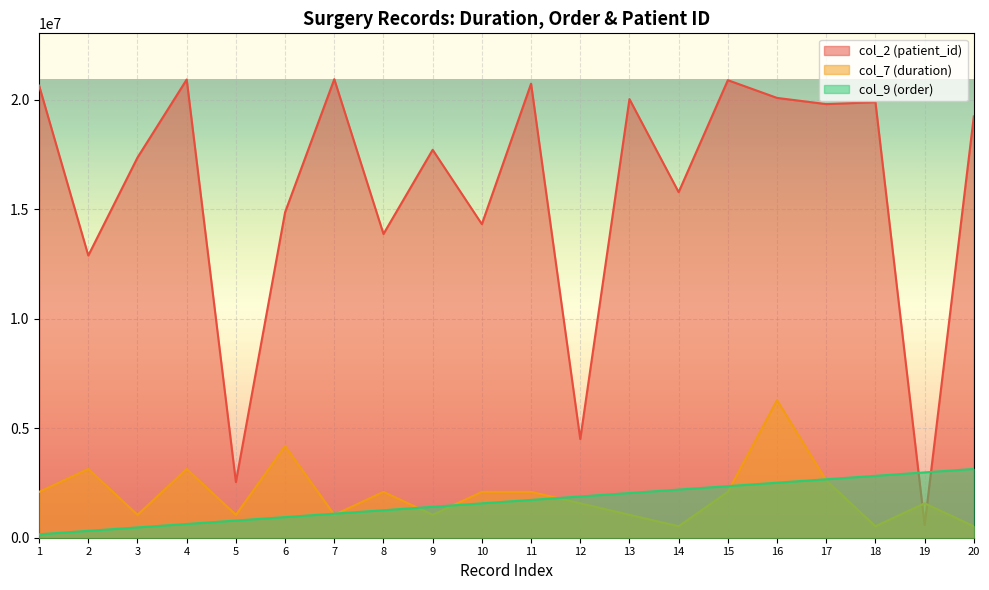

Which series has the largest range (max minus min)?

col_2 (patient_id)